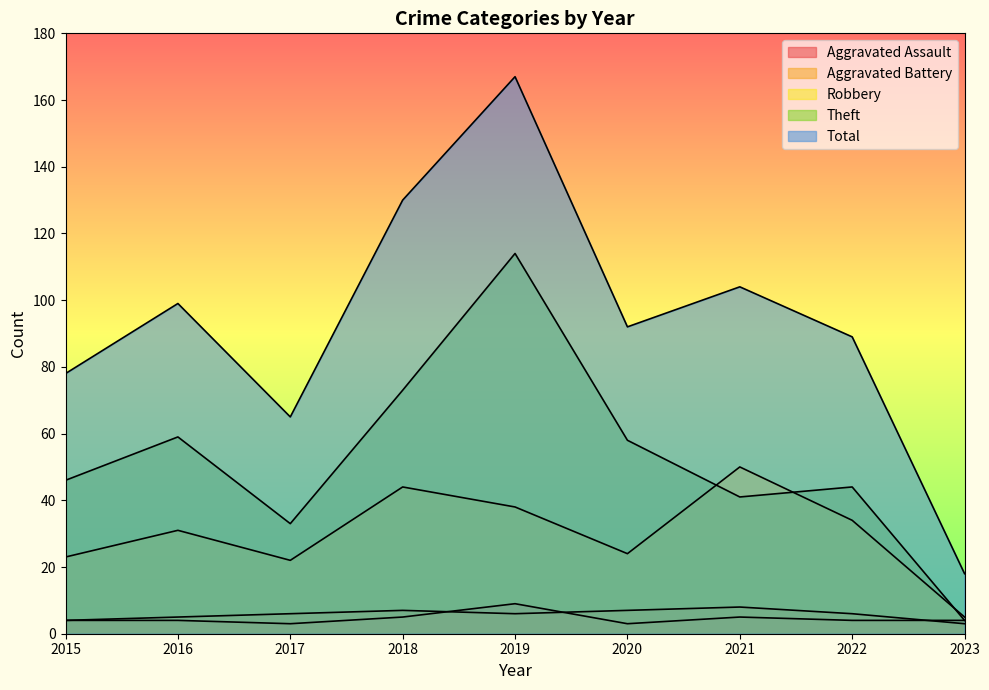

What is the average value of the Aggravated Assault series?

5